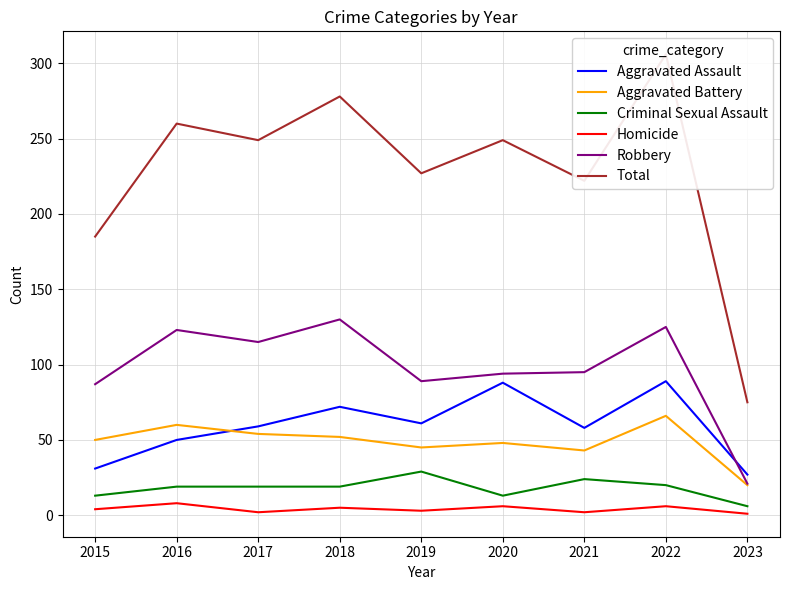

What is the value of the Criminal Sexual Assault point at the 9th from the left?

6